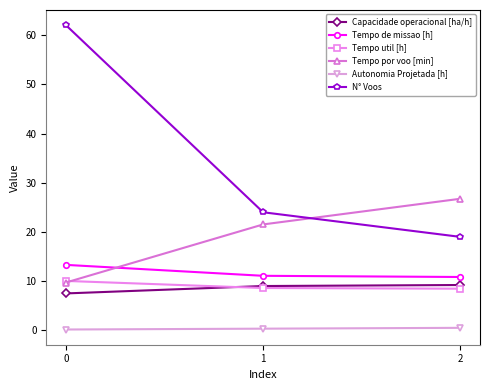

What is the value of the Capacidade operacional [ha/h] point at the 3rd from the left?

9.2